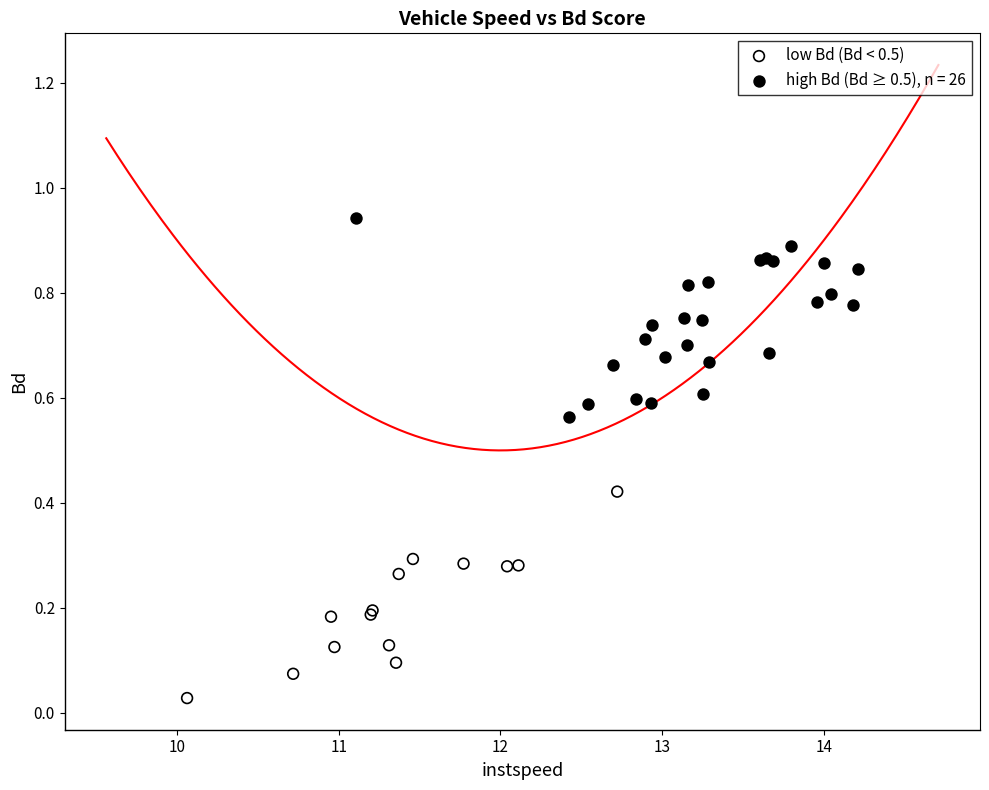

Which series contains the lowest Y value?

low Bd (Bd < 0.5)